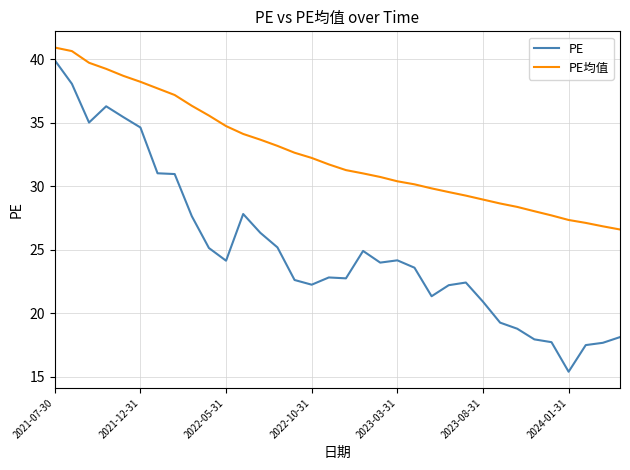

What are all the series names shown in the legend?

PE, PE均值